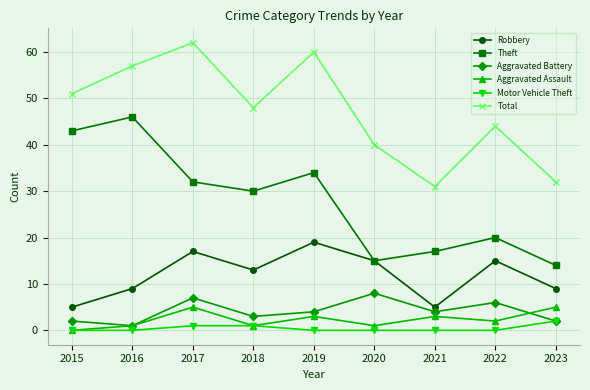

How many Aggravated Battery values are between 2 and 6?

6